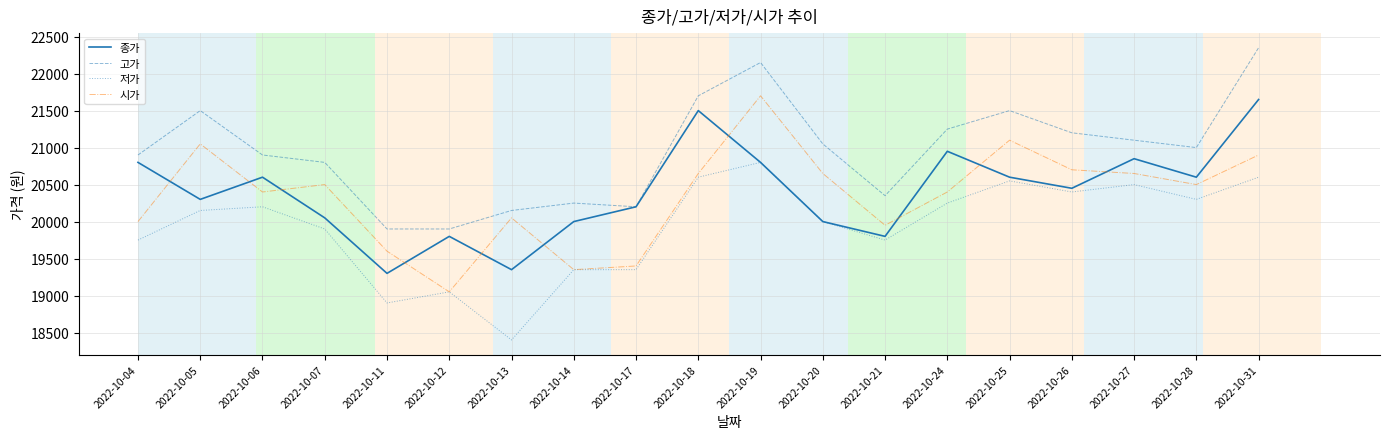

The 고가 series shows 21500 at 2022-10-25. True or false?

True